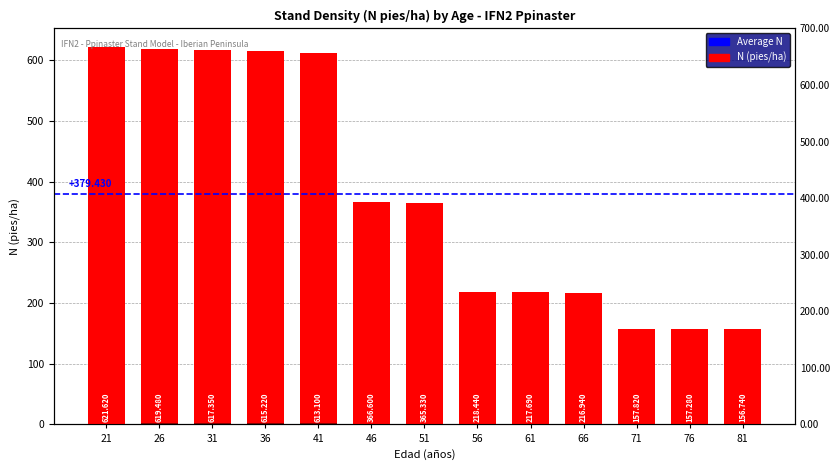

The N muerta (pies/ha) series shows 0.5 at 76. True or false?

True